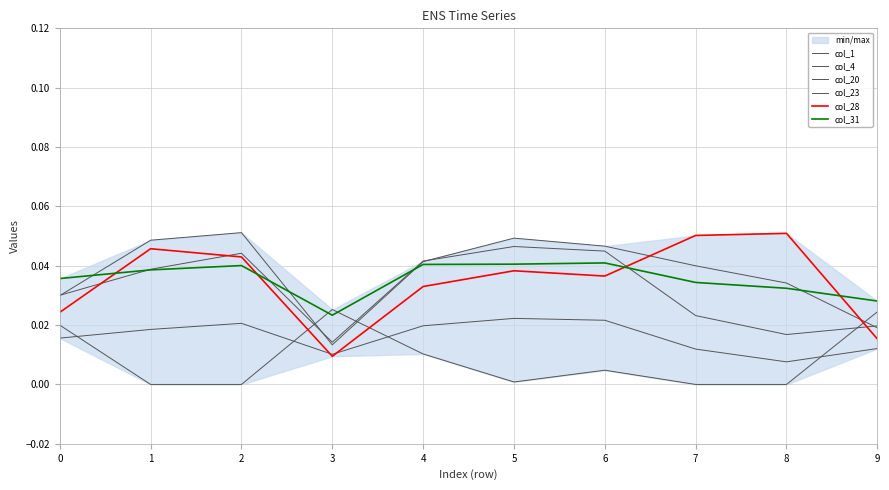

What is the highest value of the col_28 series?

0.1